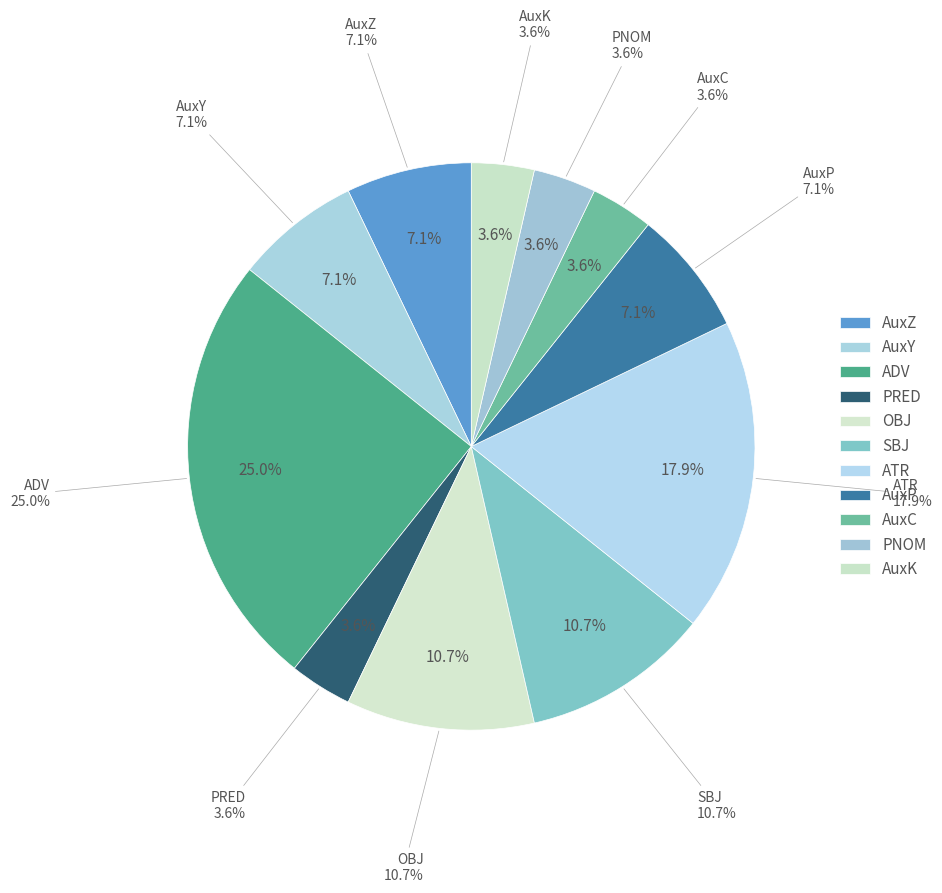

To the nearest percent, what is the difference between the largest and smallest slice percentages?

21%